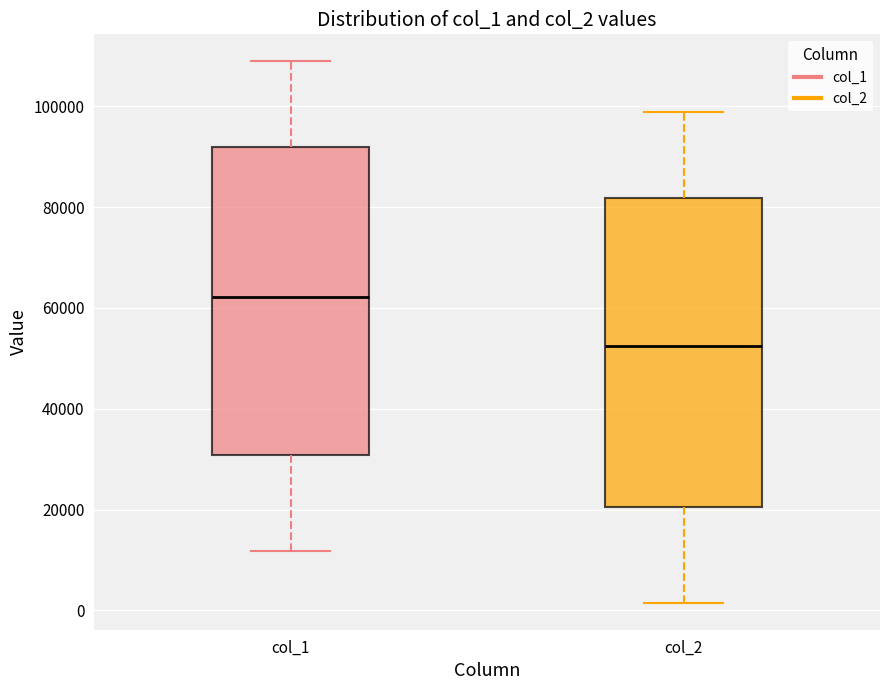

Which box has the lowest median line?

col_2